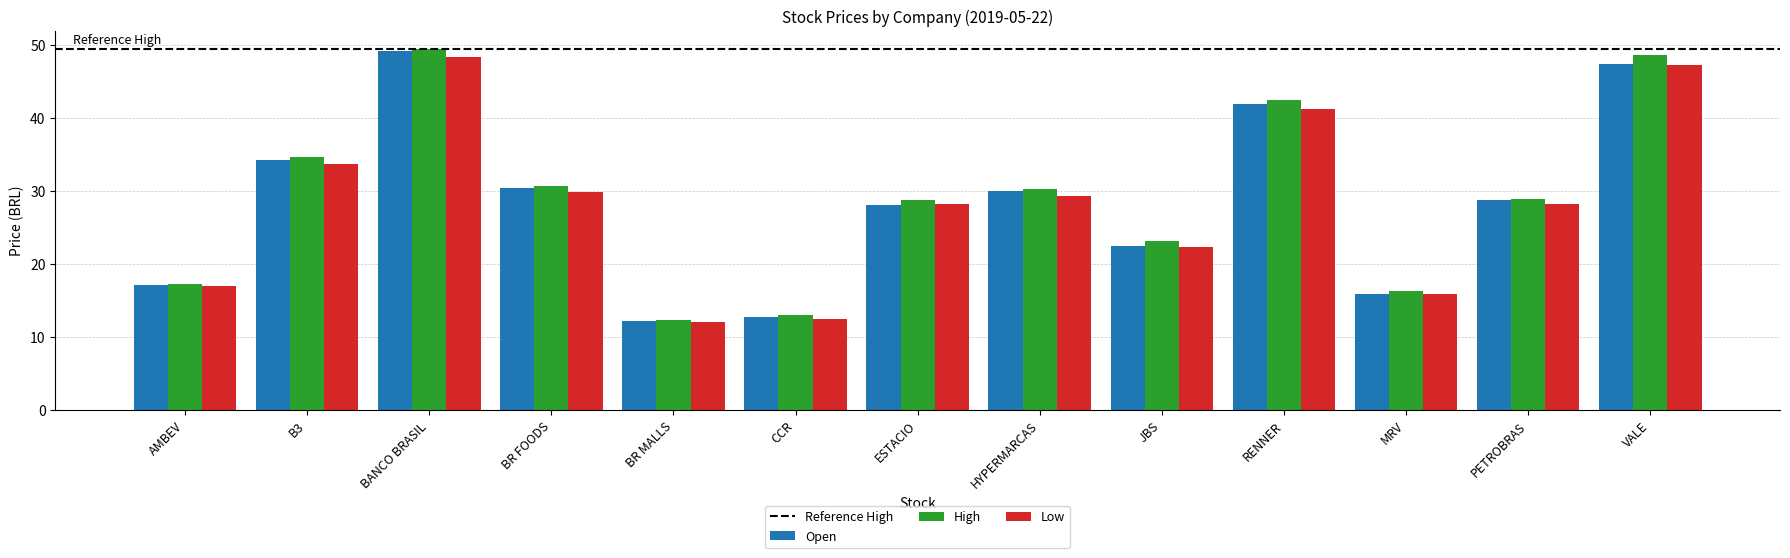

What is the minimum value shown in the chart?

12.0